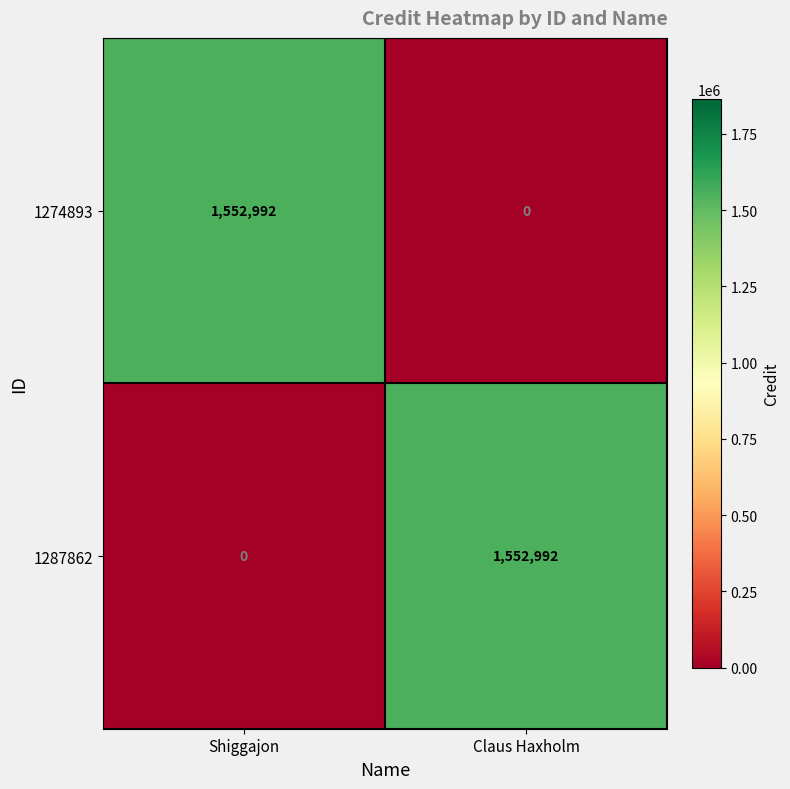

Is it true that 1274893 equals -603185 at Claus Haxholm?

False